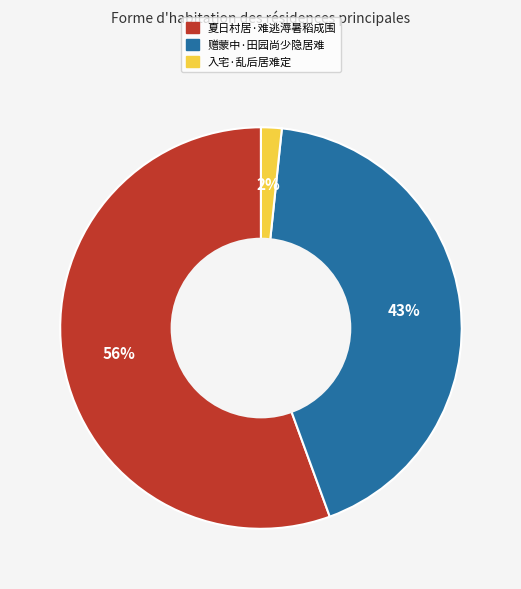

Is it true that 赠蒙中·田园尚少隐居难 is 43% of the pie?

True